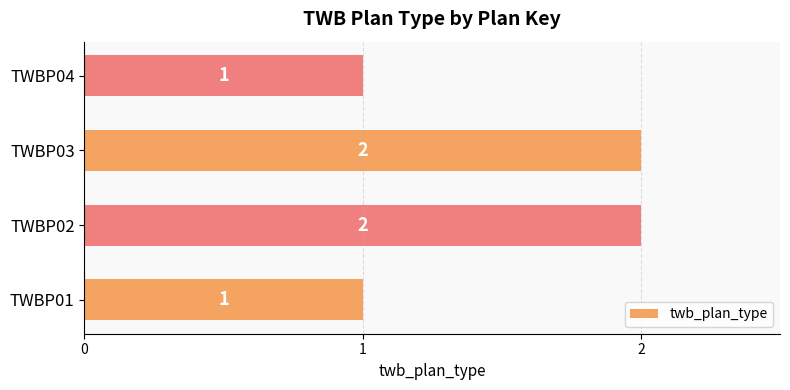

True or false: the data shows 0 at TWBP01.

False